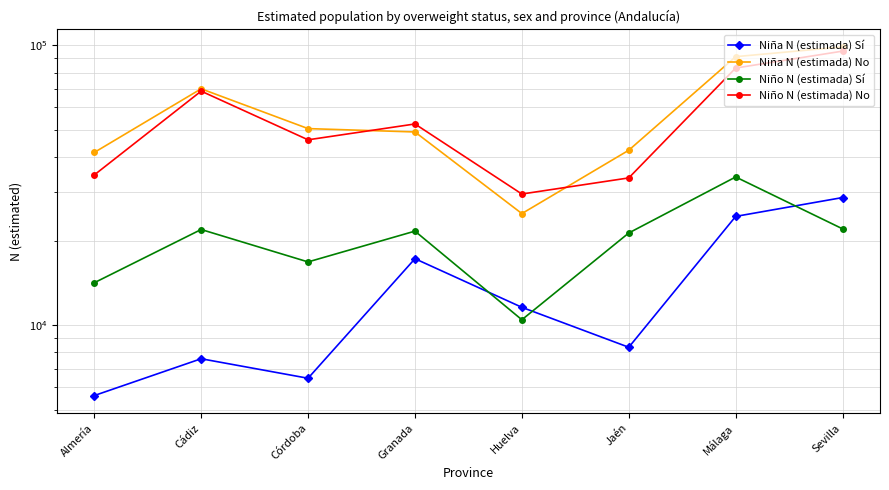

What is the difference between the highest and lowest values at Huelva?

18978